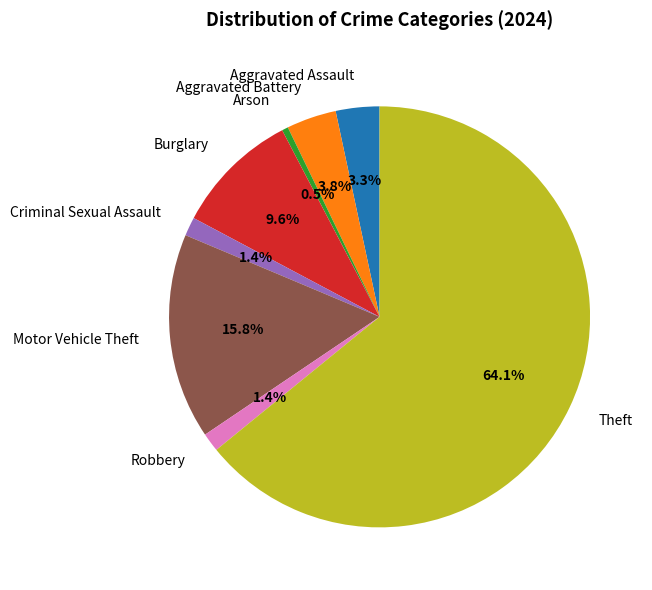

What percentage do Criminal Sexual Assault and Motor Vehicle Theft together represent?

17.2%